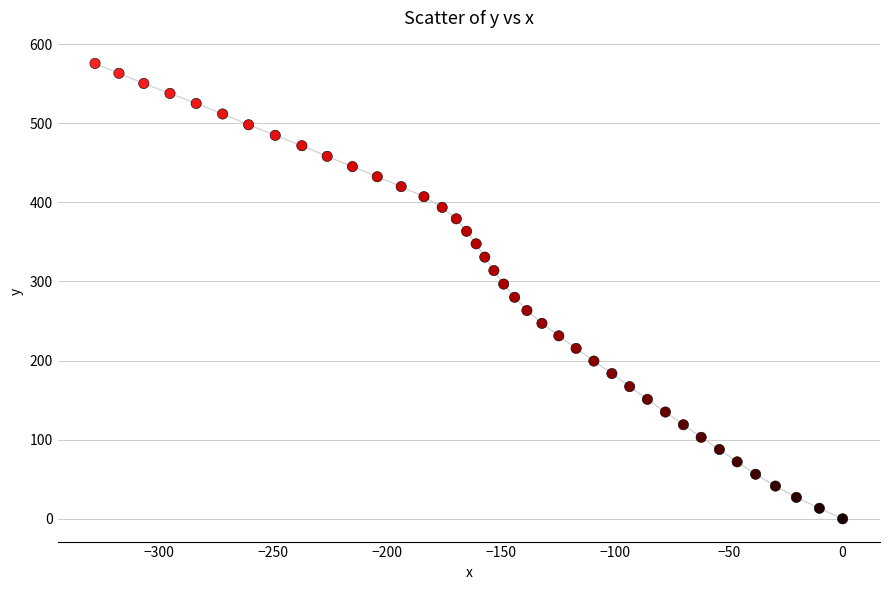

What is the range of Y values (max minus min)?

575.6